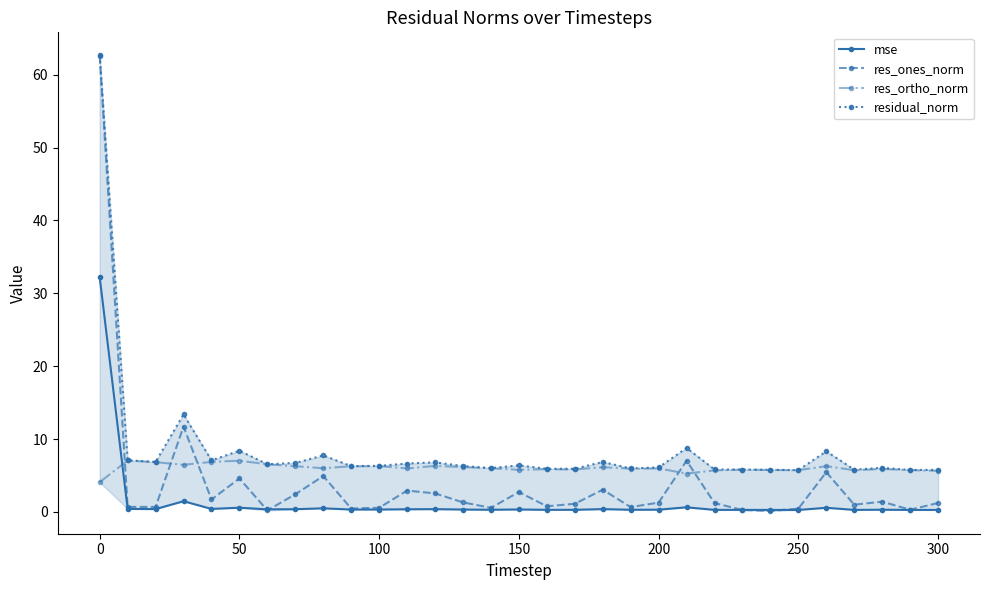

Rank the series by their maximum value, from highest to lowest.

residual_norm, res_ones_norm, mse, res_ortho_norm